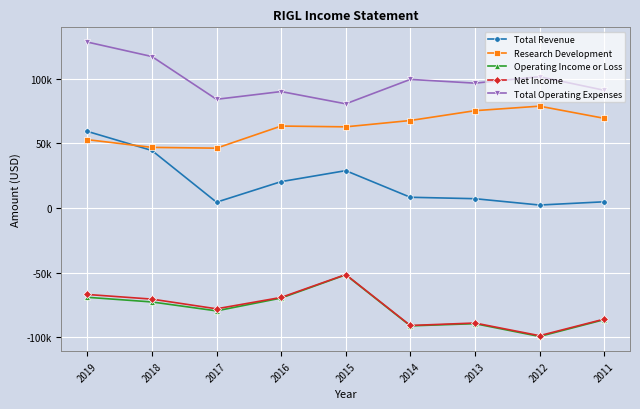

Reading left to right, transcribe all the data shown in this chart.

Total Revenue: 2019=59300	2018=44500	2017=4500	2016=20400	2015=28900	2014=8300	2013=7200	2012=2300	2011=4800
Research Development: 2019=52900	2018=46900	2017=46300	2016=63400	2015=62800	2014=67700	2013=75300	2012=78800	2011=69400
Operating Income or Loss: 2019=-69100	2018=-72700	2017=-79600	2016=-69700	2015=-51700	2014=-91200	2013=-89500	2012=-99400	2011=-86400
Net Income: 2019=-66900	2018=-70500	2017=-78000	2016=-69200	2015=-51500	2014=-90900	2013=-89000	2012=-98800	2011=-86000
Total Operating Expenses: 2019=128400	2018=117200	2017=84100	2016=90100	2015=80600	2014=99500	2013=96600	2012=101600	2011=91100